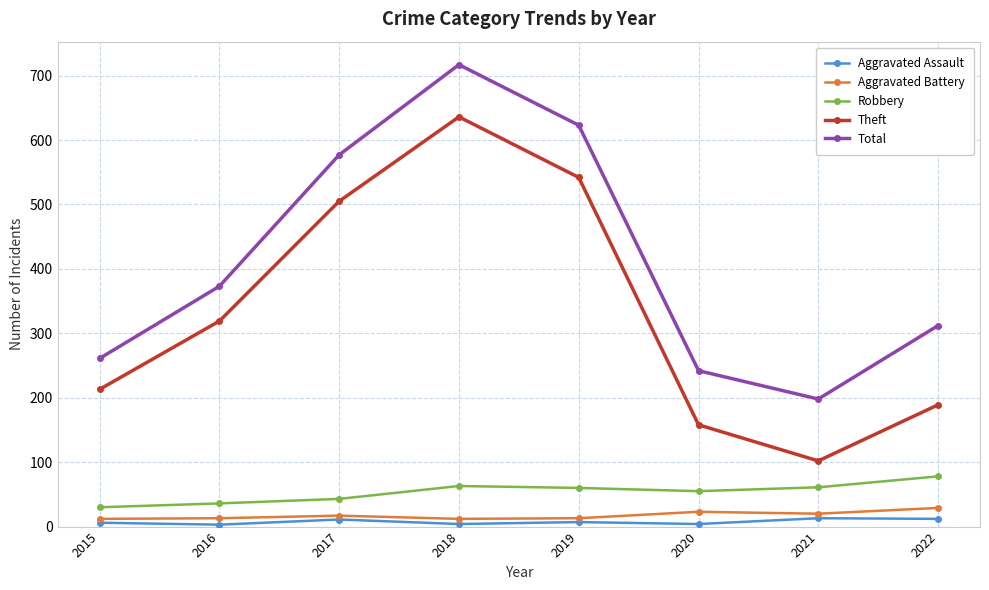

At 2020, list the series in order from largest to smallest.

Total, Theft, Robbery, Aggravated Battery, Aggravated Assault